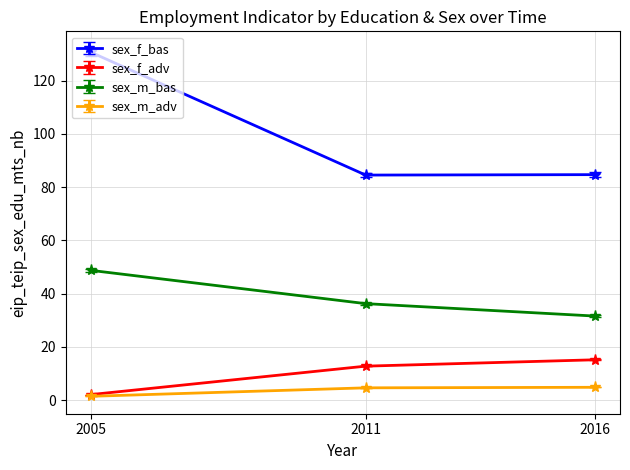

The value of sex_f_adv at 2011 is 12.7. True or false?

True